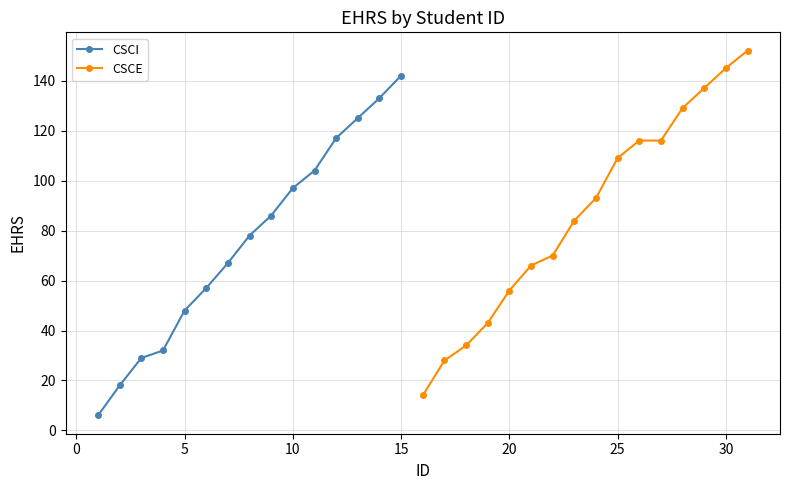

Is it true that the value at 10 is 29?

False